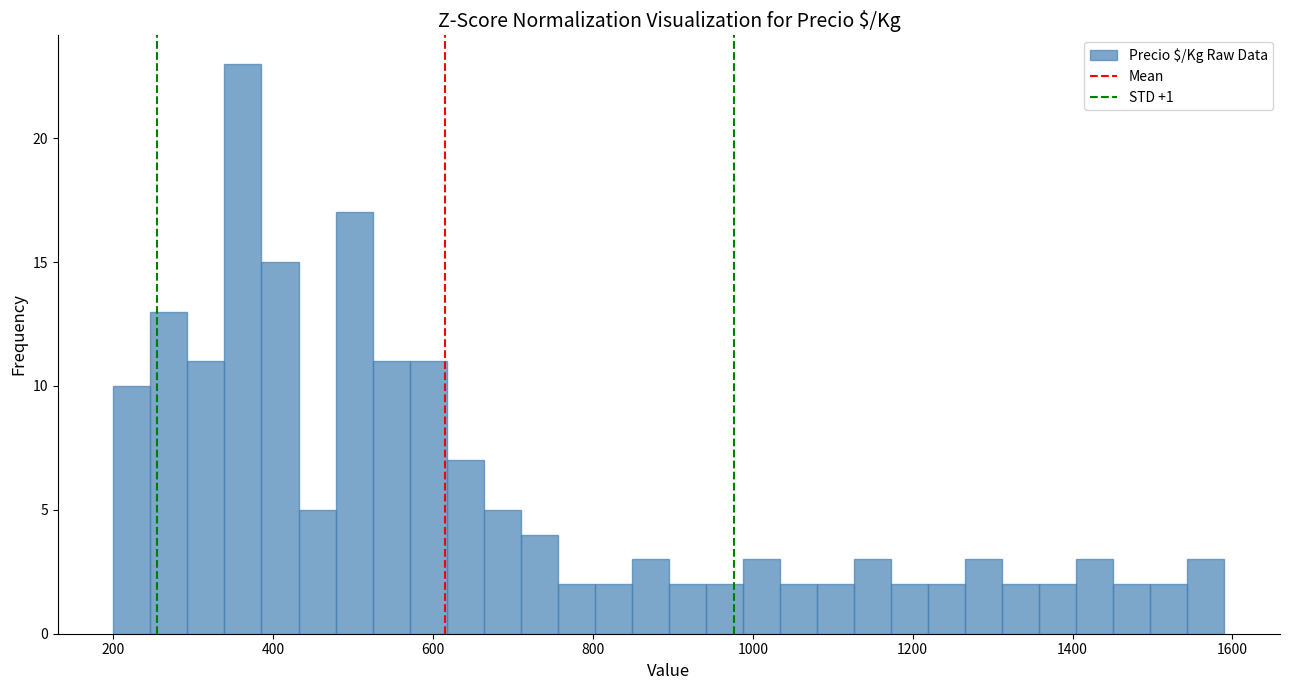

Around what value on the x-axis is the tallest bar? Give the approximate position of its centre, as read against the axis.

360